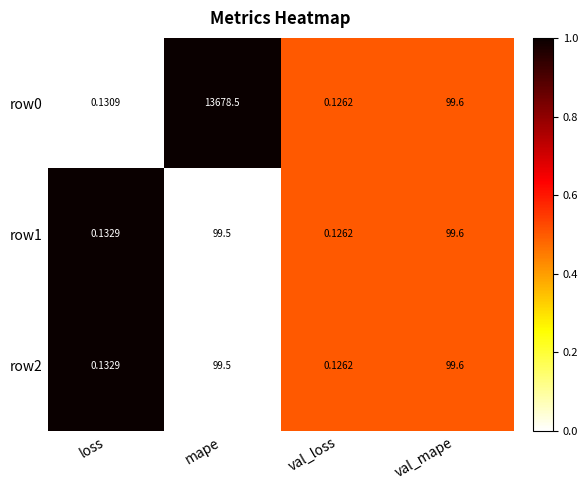

How many series are shown in this chart?

3